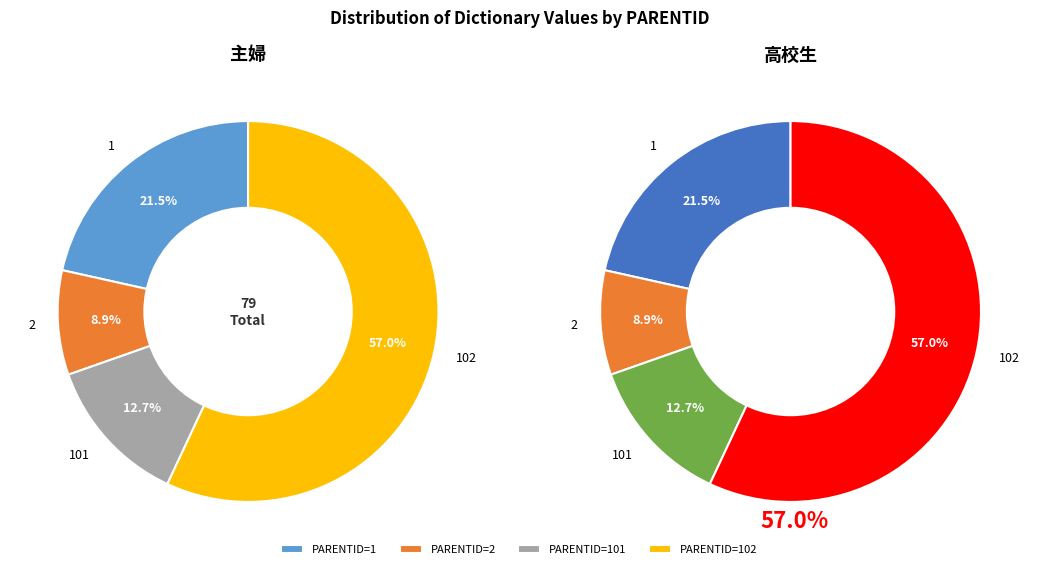

Is there any slice that represents more than half of the pie?

Yes